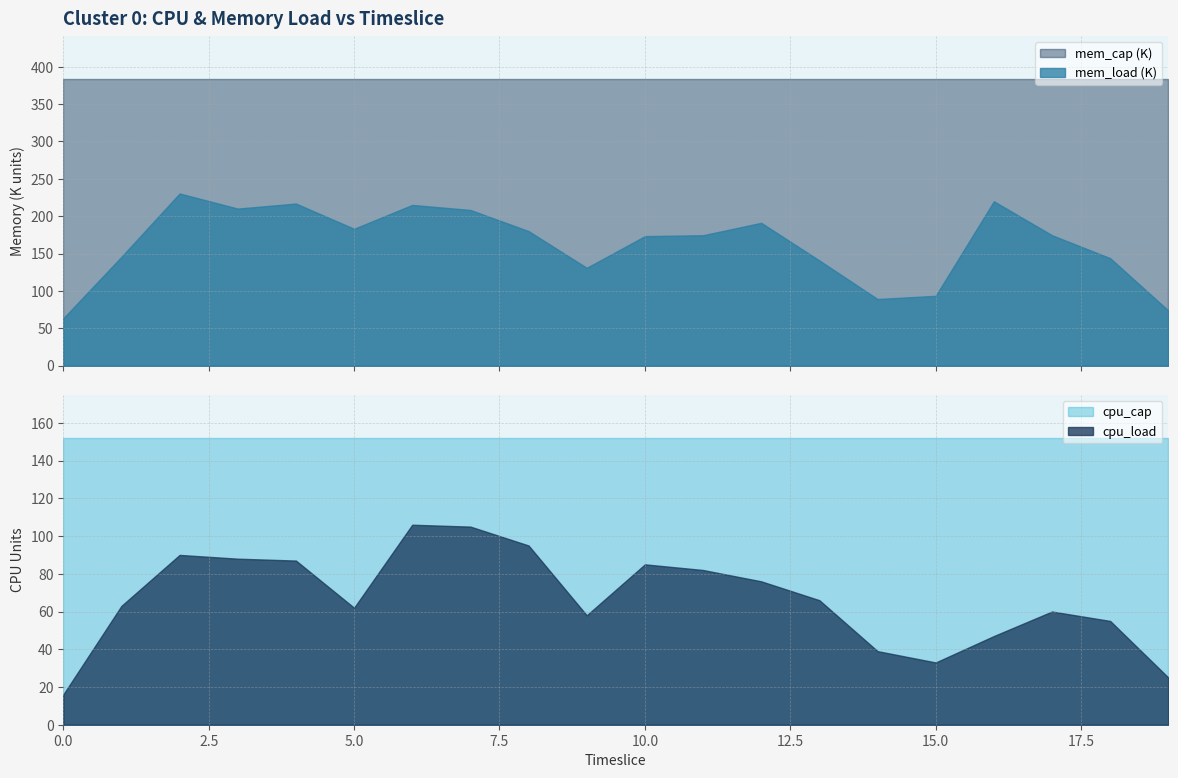

Between 11 and 7, which is larger?

7